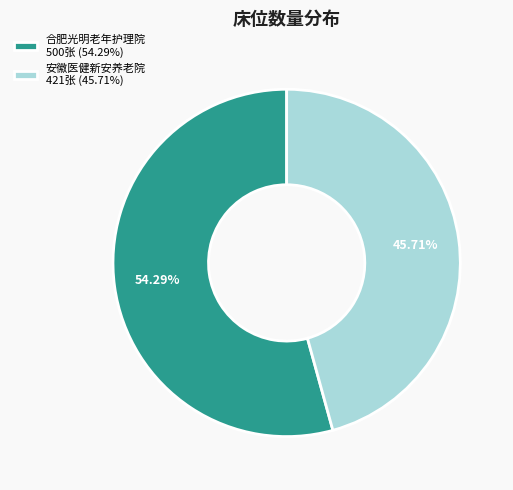

Which slice is the largest?

合肥光明老年护理院 500张 (54.29%)